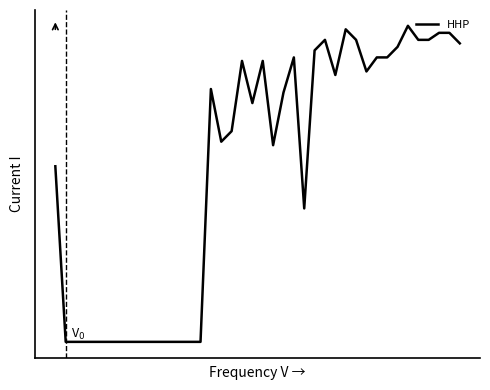

What is the difference between the second highest and minimum values?

89